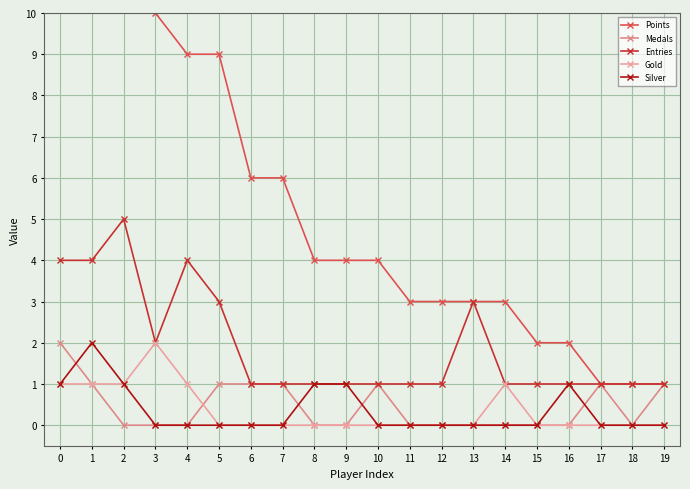

Reading left to right, transcribe all the data shown in this chart.

Points: 0=17	1=15	2=12	3=10	4=9	5=9	6=6	7=6	8=4	9=4	10=4	11=3	12=3	13=3	14=3	15=2	16=2	17=1	18=1	19=1
Medals: 0=2	1=1	2=0	3=0	4=0	5=1	6=1	7=1	8=0	9=0	10=1	11=0	12=0	13=0	14=0	15=0	16=0	17=1	18=0	19=1
Entries: 0=4	1=4	2=5	3=2	4=4	5=3	6=1	7=1	8=1	9=1	10=1	11=1	12=1	13=3	14=1	15=1	16=1	17=1	18=1	19=1
Gold: 0=1	1=1	2=1	3=2	4=1	5=0	6=0	7=0	8=0	9=0	10=0	11=0	12=0	13=0	14=1	15=0	16=0	17=0	18=0	19=0
Silver: 0=1	1=2	2=1	3=0	4=0	5=0	6=0	7=0	8=1	9=1	10=0	11=0	12=0	13=0	14=0	15=0	16=1	17=0	18=0	19=0